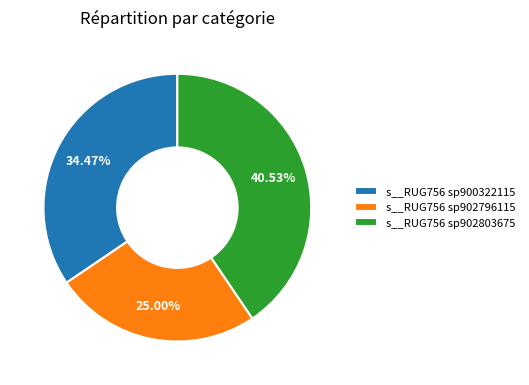

Rank the categories by value from highest to lowest.

s__RUG756 sp902803675, s__RUG756 sp900322115, s__RUG756 sp902796115